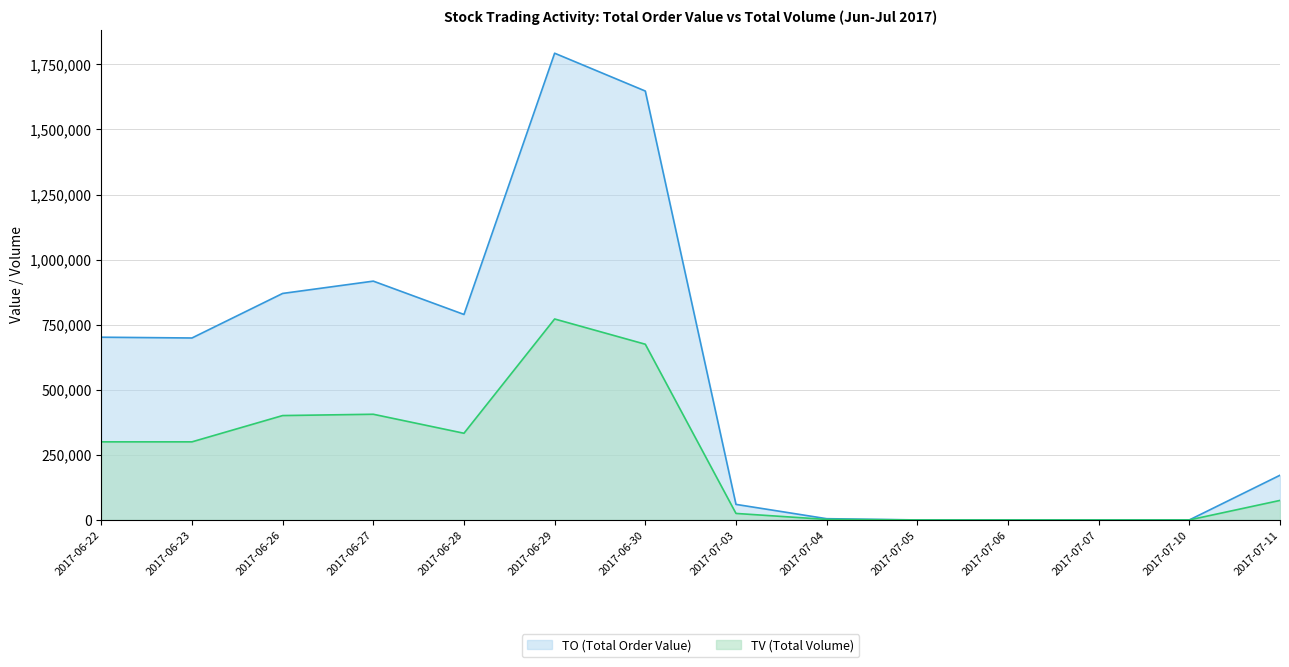

What are all the series names shown in the legend?

TO (Total Order Value), TV (Total Volume)